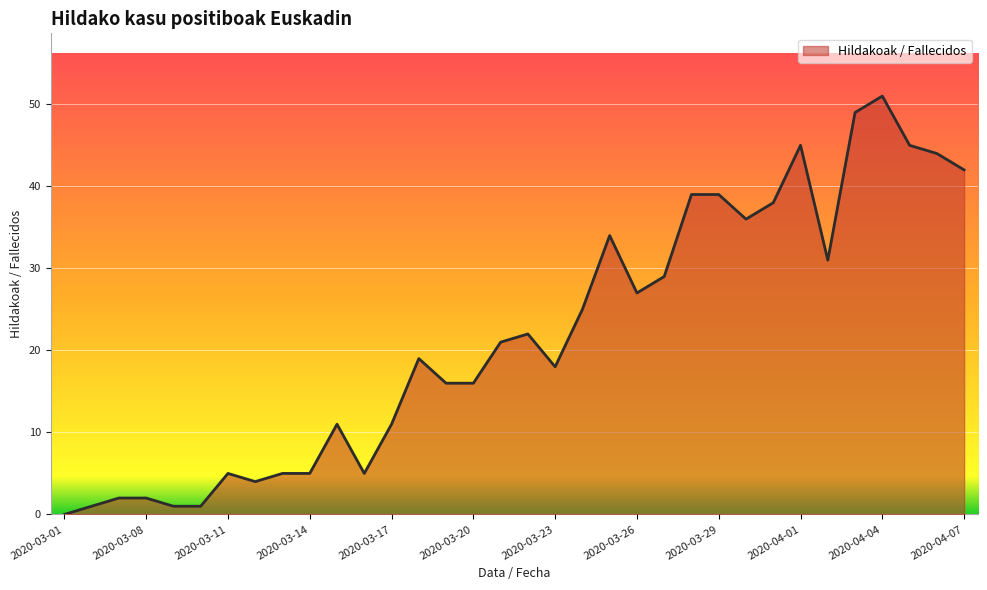

What is the difference between the maximum and minimum values?

51